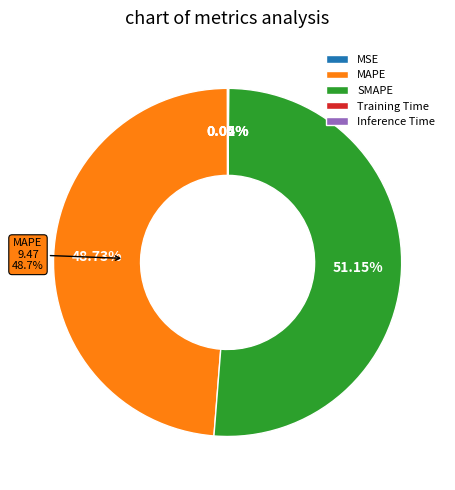

Does any single category account for the majority?

Yes